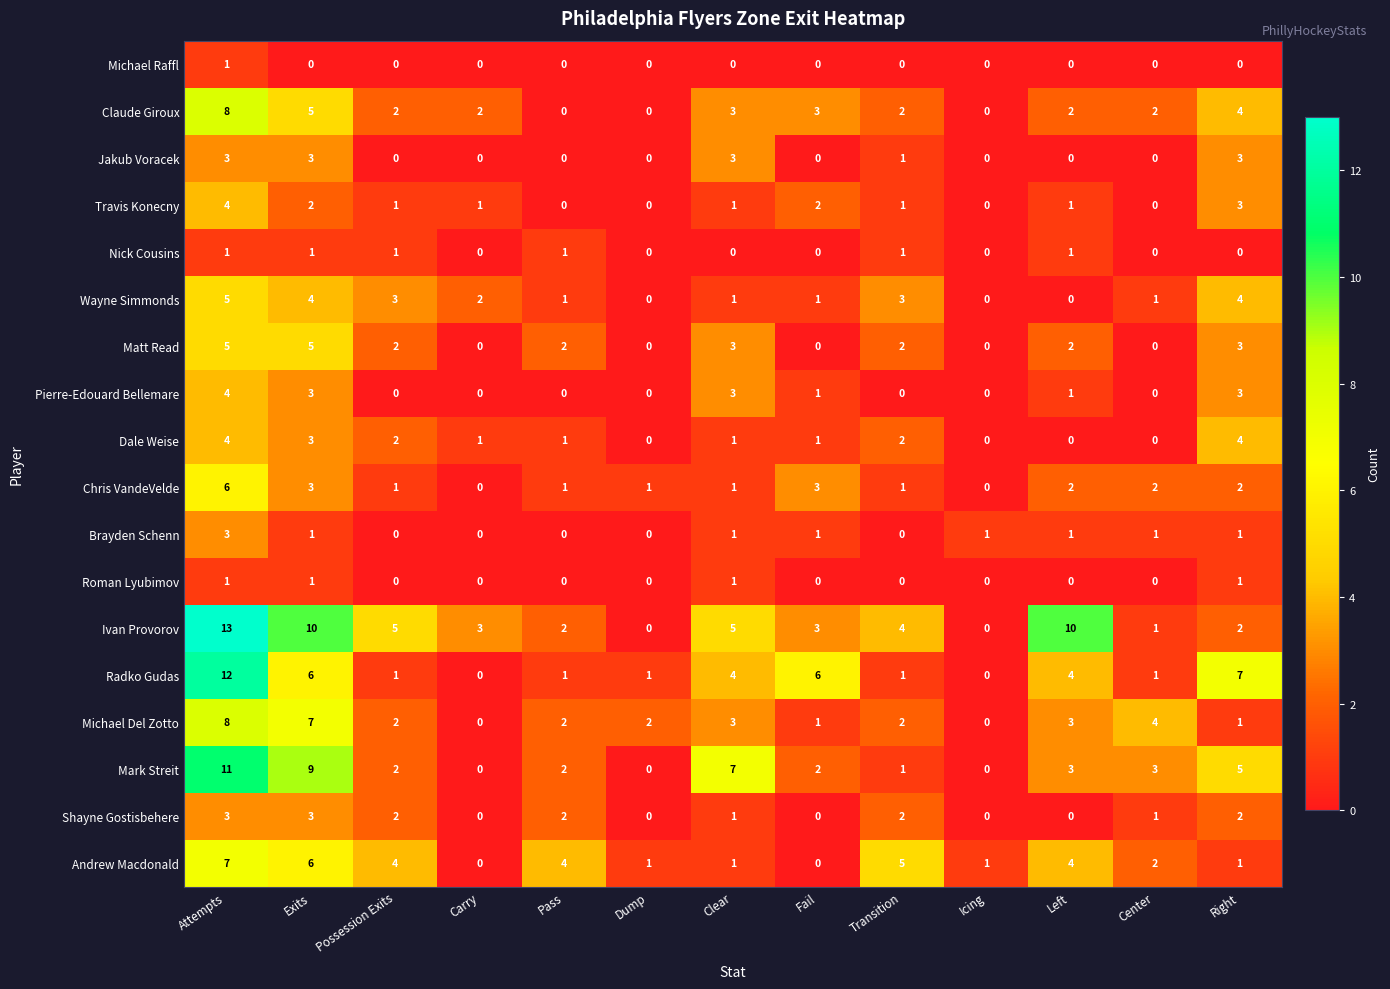

What is the total value across all series at Fail?

24